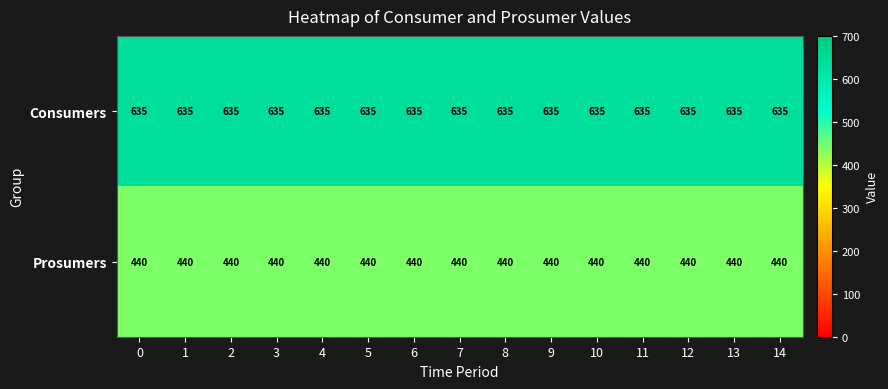

What is the sum of all Consumers values?

9525